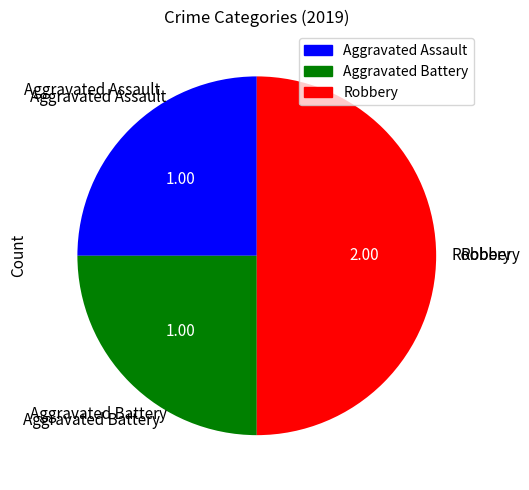

Is the sum of Aggravated Assault and Robbery greater than half?

Yes